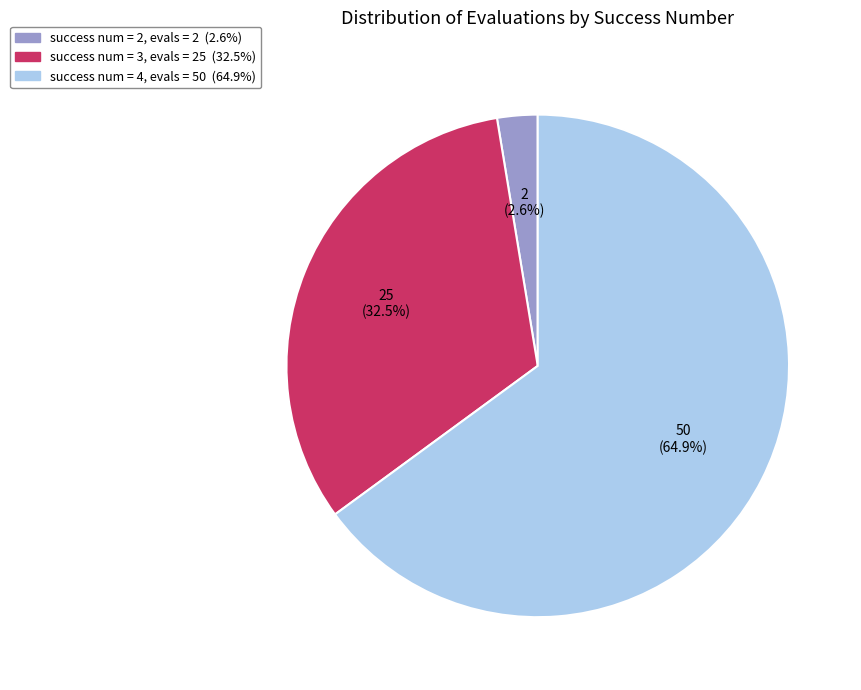

Which has a higher value, success num = 3, evals = 25 (32.5%) or success num = 4, evals = 50 (64.9%)?

success num = 4, evals = 50 (64.9%)